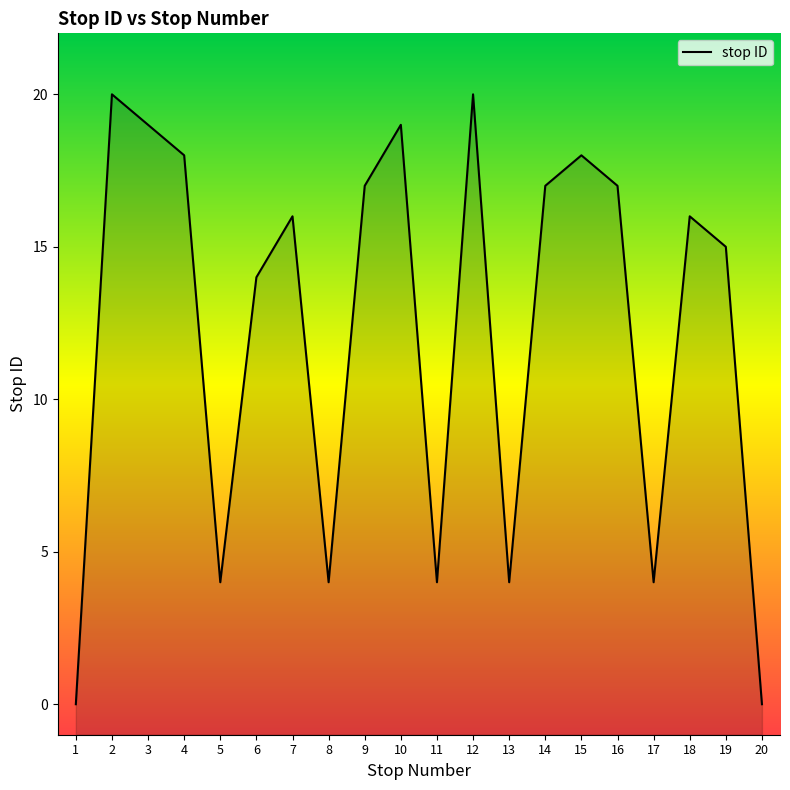

True or false: there are more than 2 points higher than both neighbors.

True